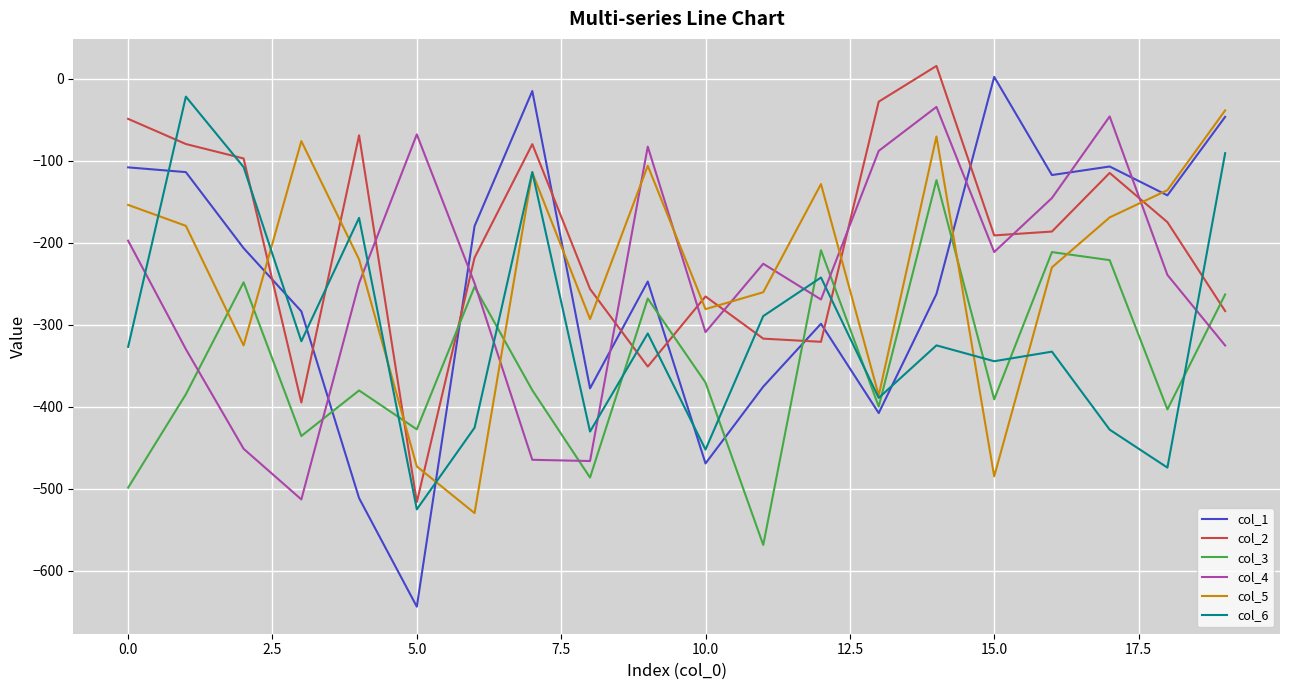

What is the maximum value shown in the chart?

15.5